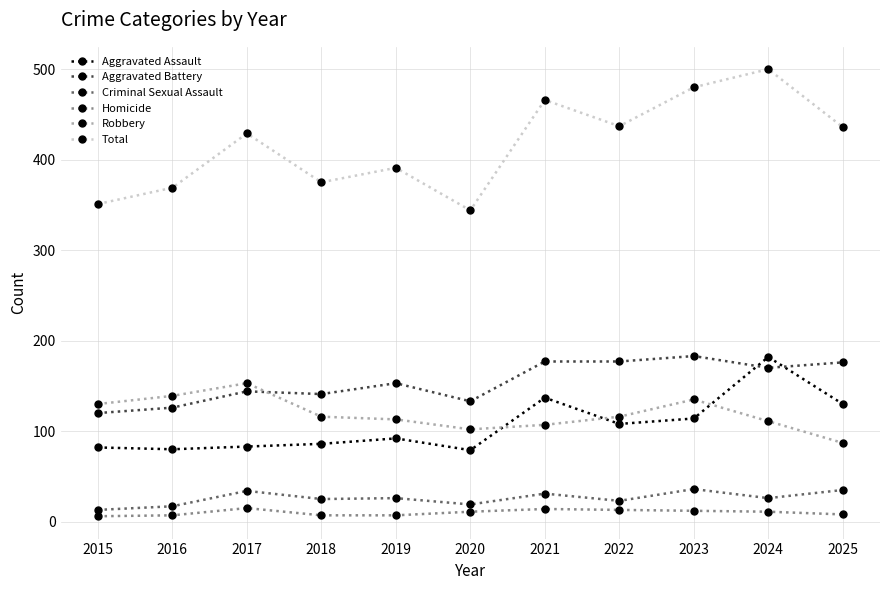

What is the difference between the maximum and minimum values in the Robbery series?

66